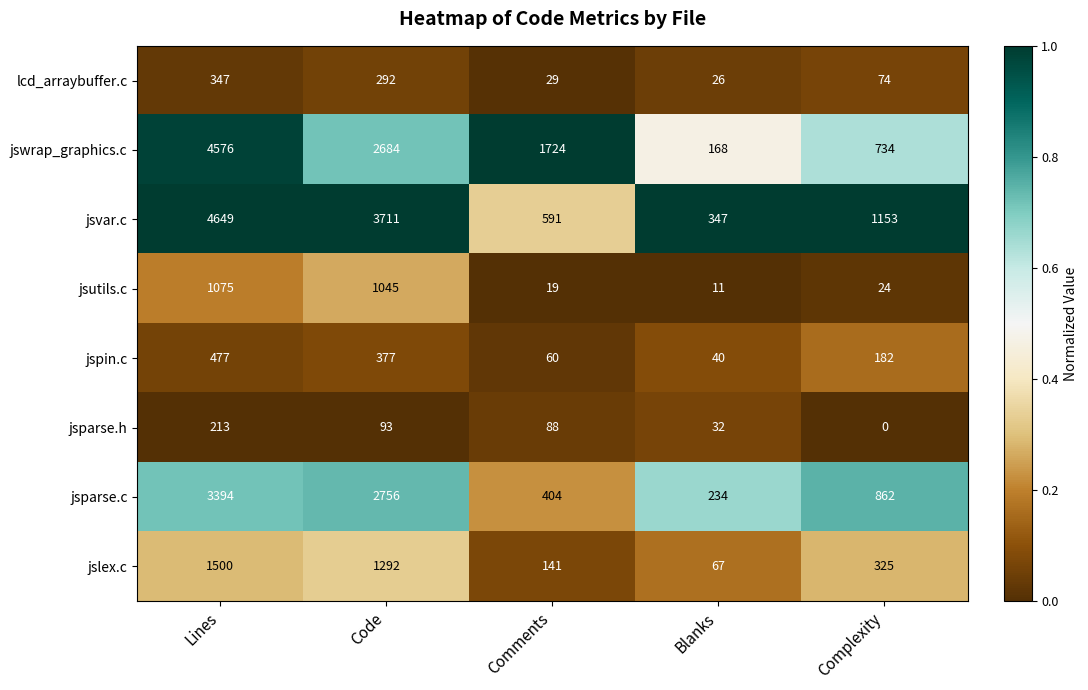

Which series has the largest range (max minus min)?

jswrap_graphics.c